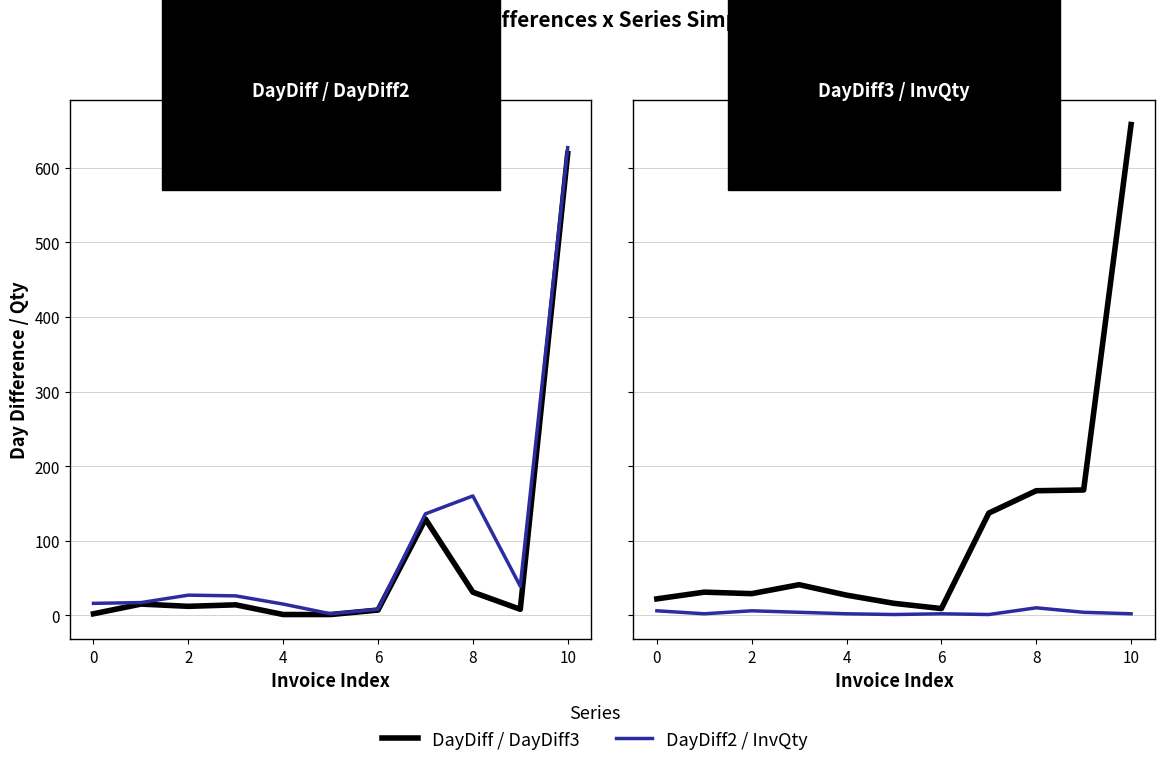

True or false: InvQty and DayDiff2 intersect in this chart.

False